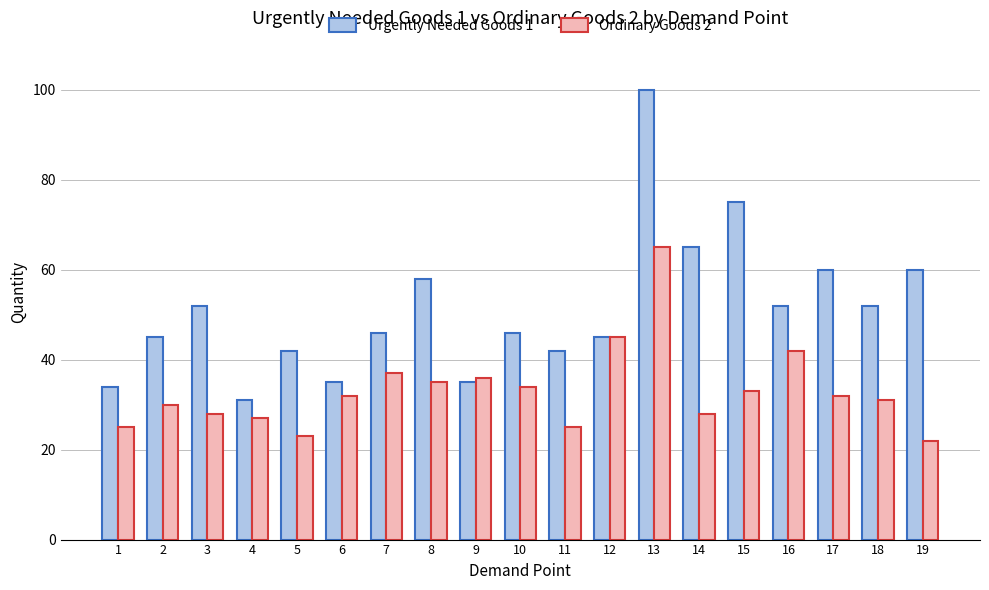

How many data points does each series have?

19